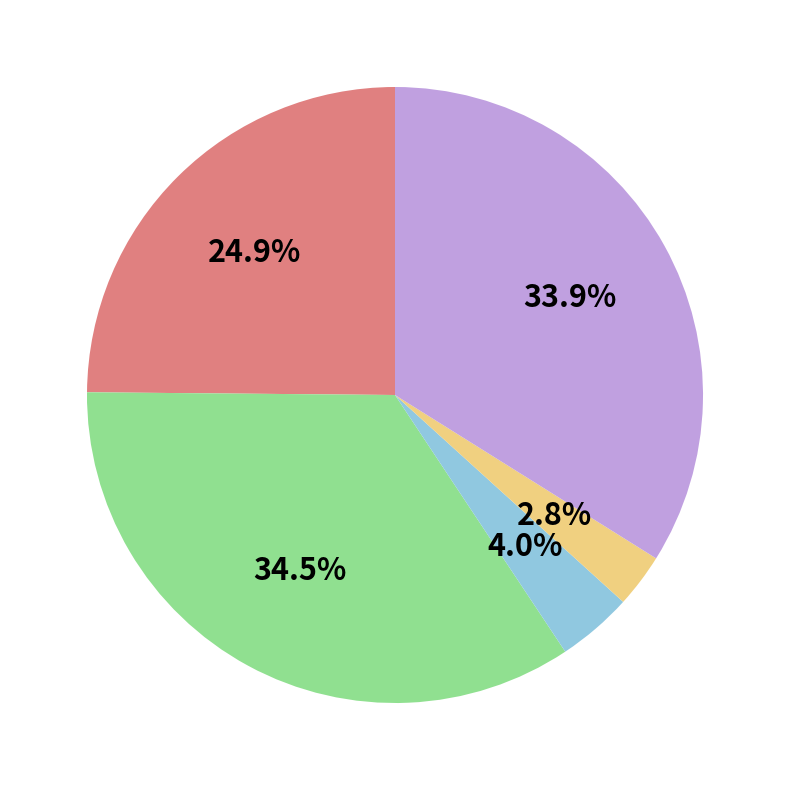

Is there a majority slice in this chart?

No